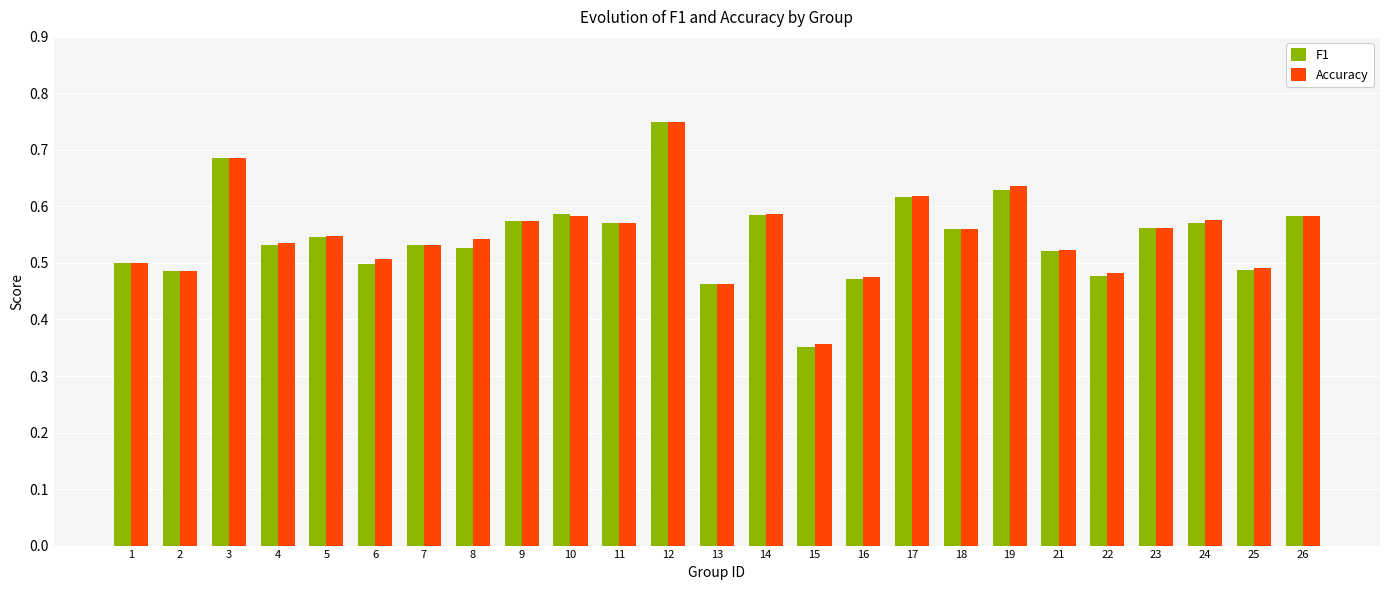

What are all the series names shown in the legend?

F1, Accuracy